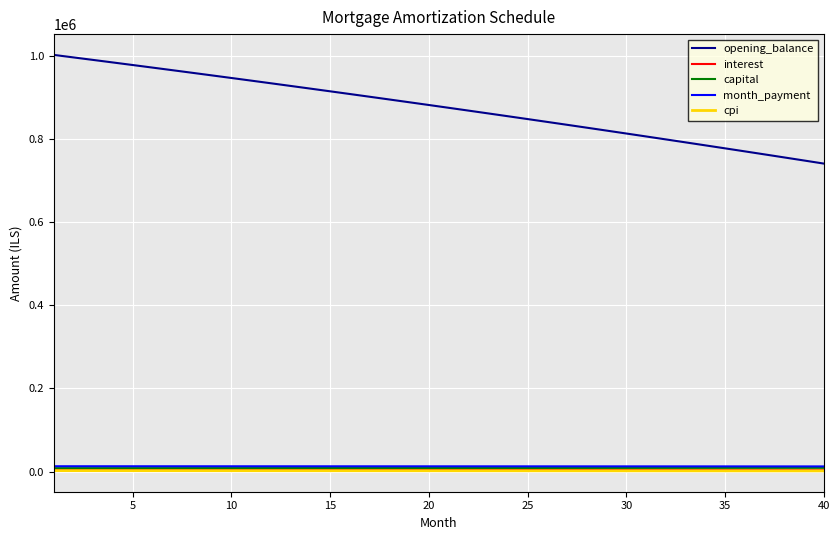

True or false: opening_balance and interest cross at least once.

False